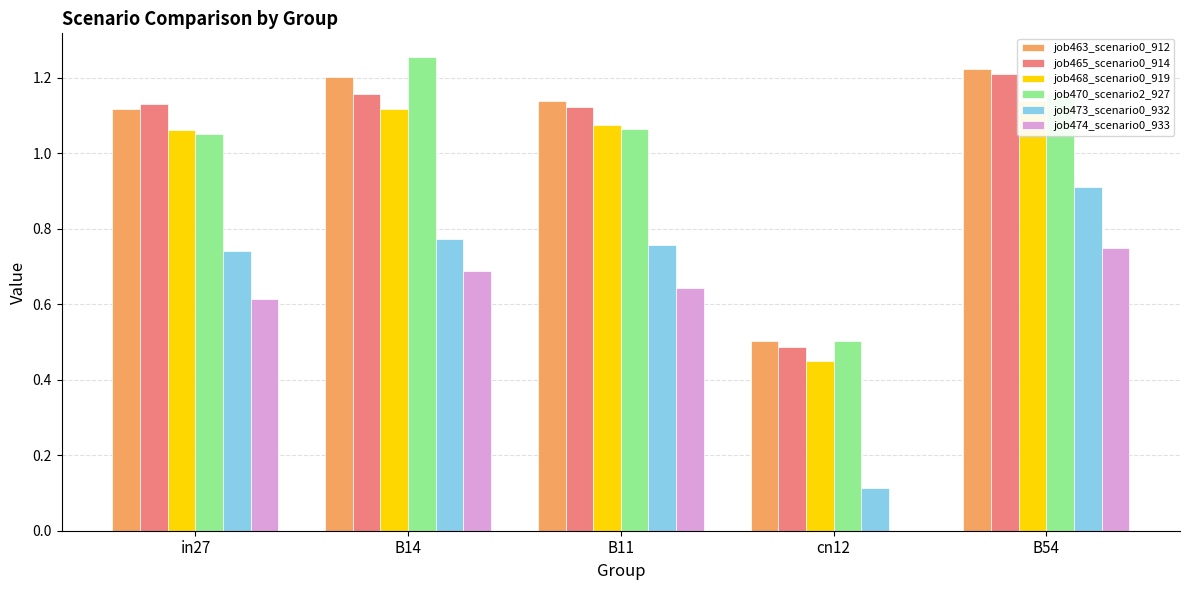

What is the difference between the job463_scenario0_912 values at B11 and B54?

0.1